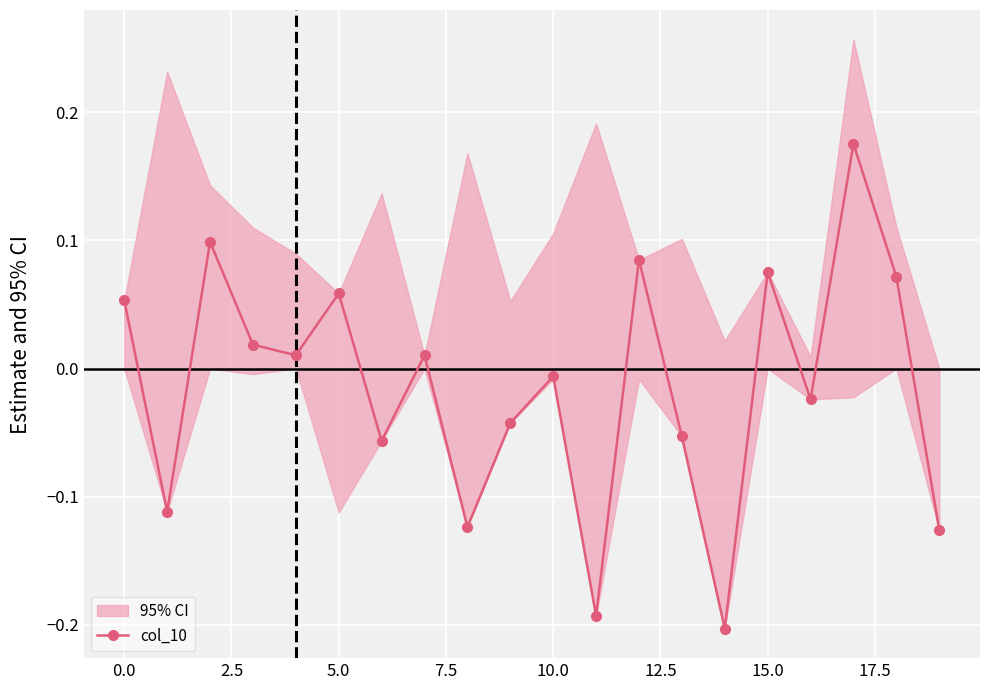

How many values are below zero?

10